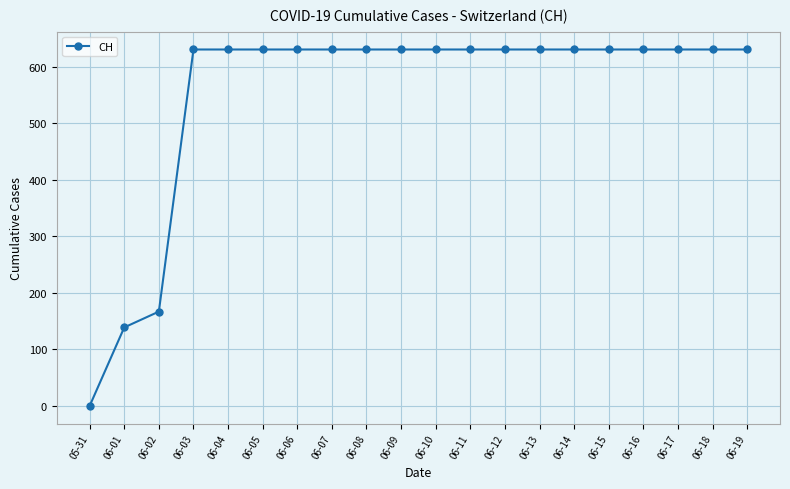

Reading left to right, list all the values displayed in this chart.

05-31=0	06-01=139	06-02=167	06-03=631	06-04=631	06-05=631	06-06=631	06-07=631	06-08=631	06-09=631	06-10=631	06-11=631	06-12=631	06-13=631	06-14=631	06-15=631	06-16=631	06-17=631	06-18=631	06-19=631